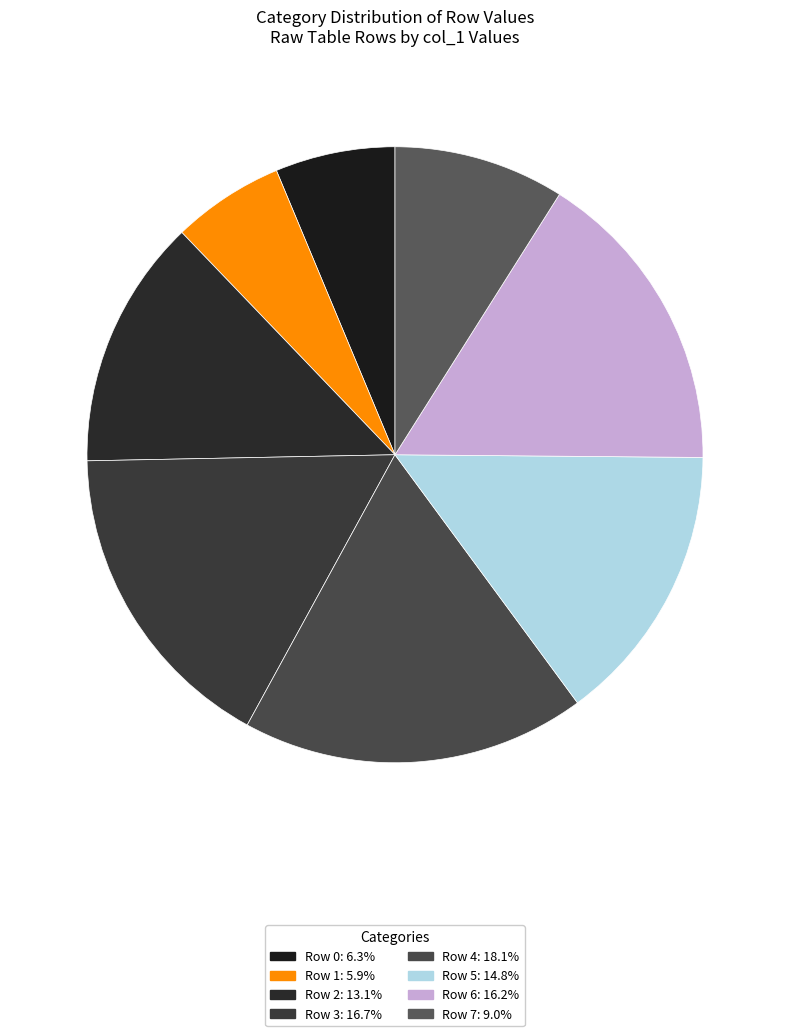

How many slices are in this pie chart?

8